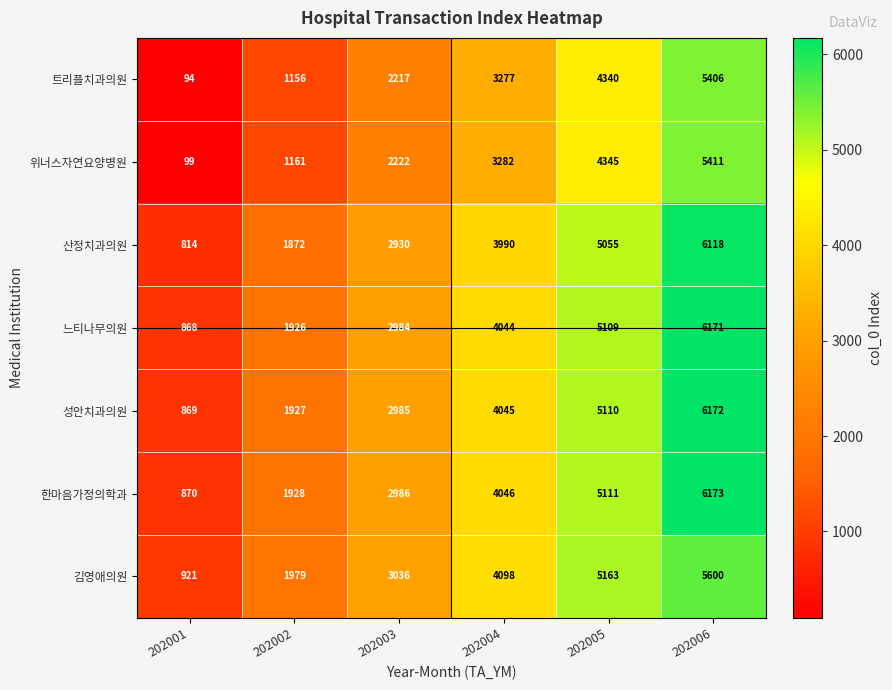

What is the difference between the second highest and minimum values in the 김영애의원 series?

4242